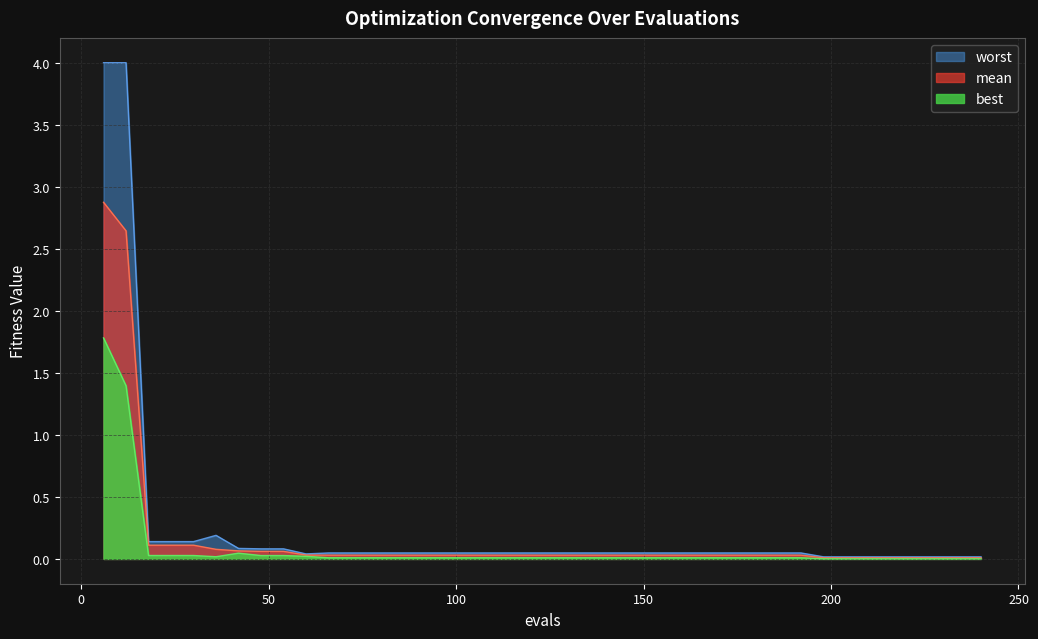

Is the value of best at 12 greater than the value of worst at 132?

Yes